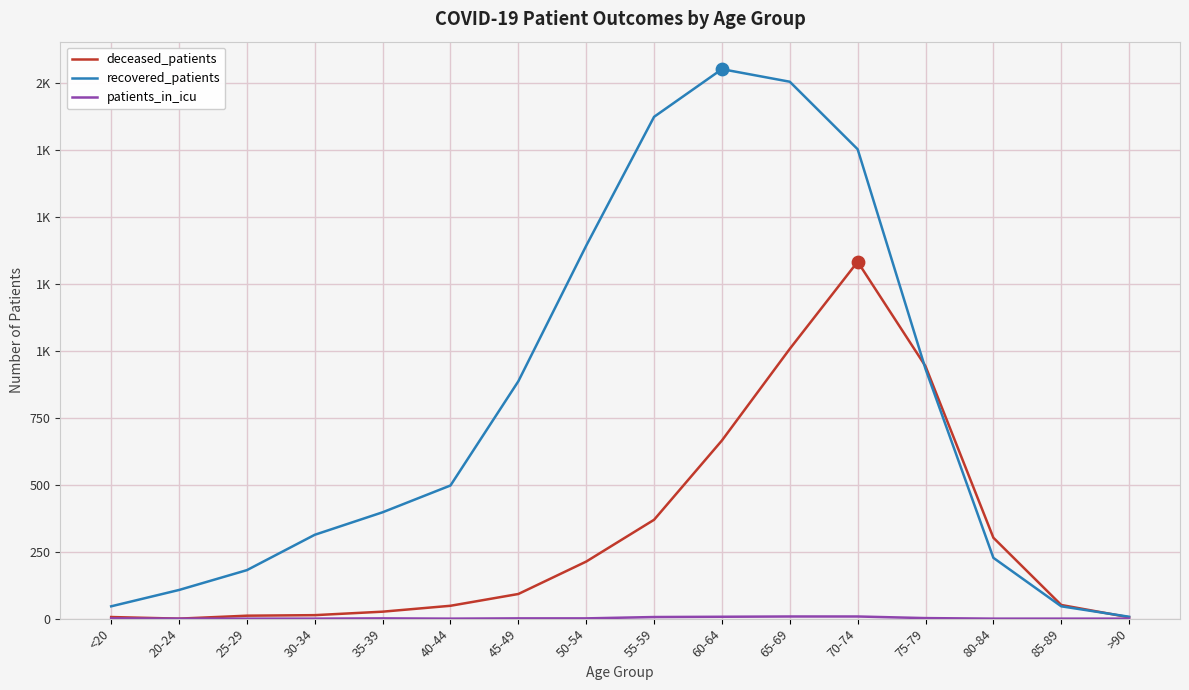

At which category is the sum across all series the highest?

70-74